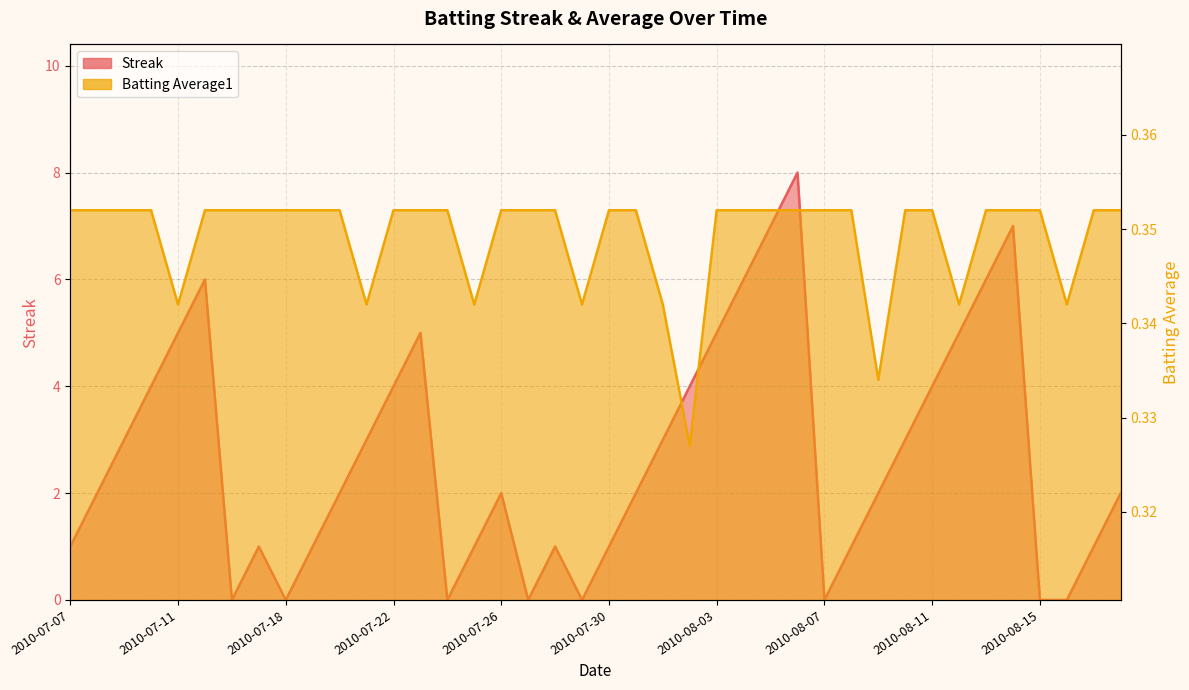

Is the value of Streak at 2010-08-09 greater than the value of Batting Average1 at 2010-08-09?

Yes